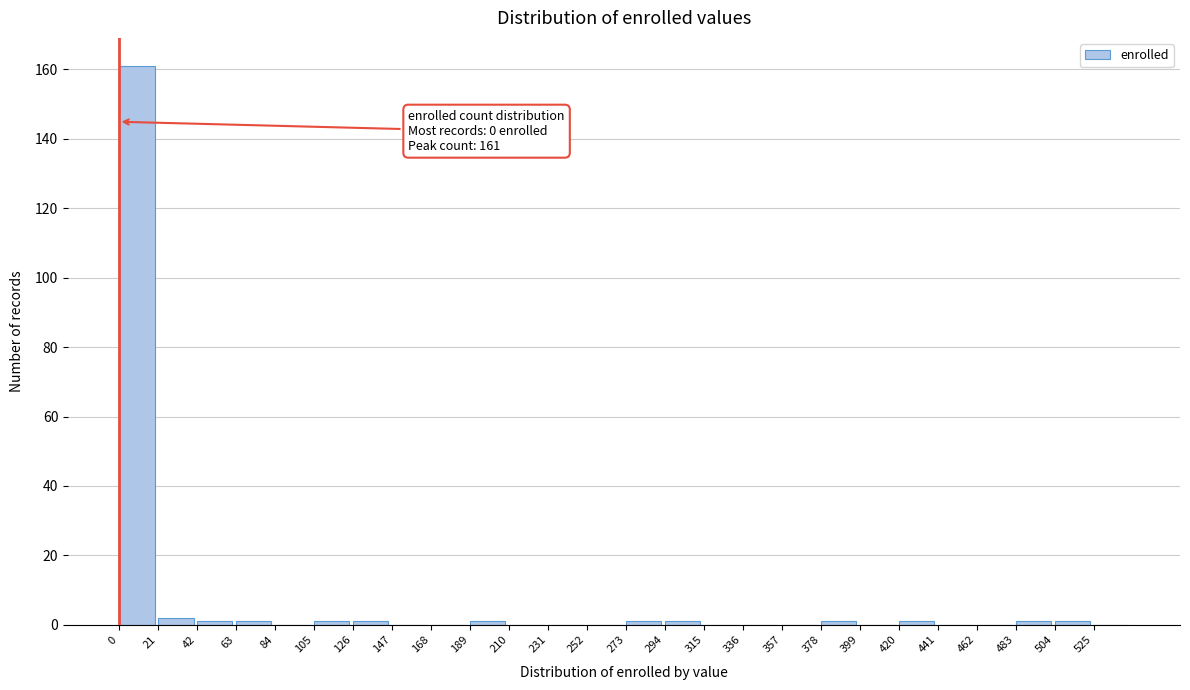

Which range on the x-axis has the tallest bar?

0 to 21